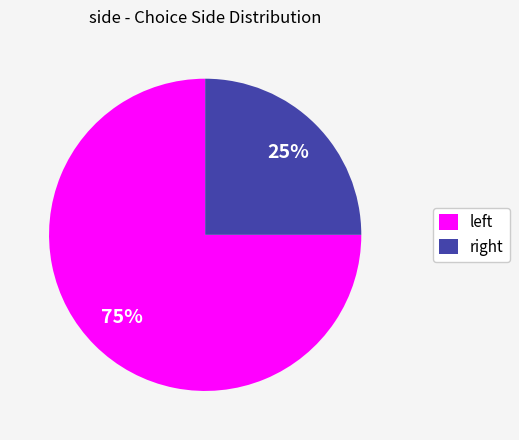

To the nearest percent, what is the average slice percentage?

50%